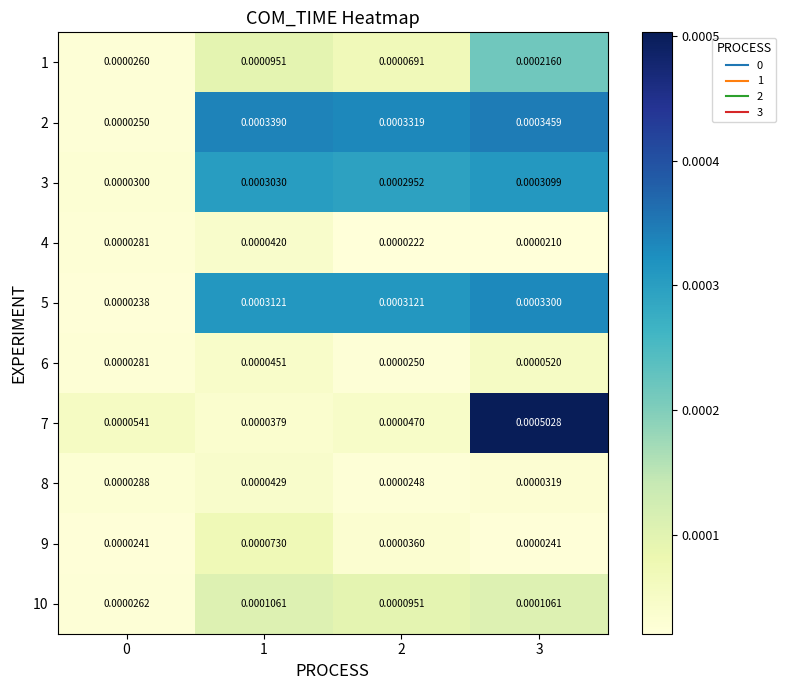

How many series are shown in this chart?

10